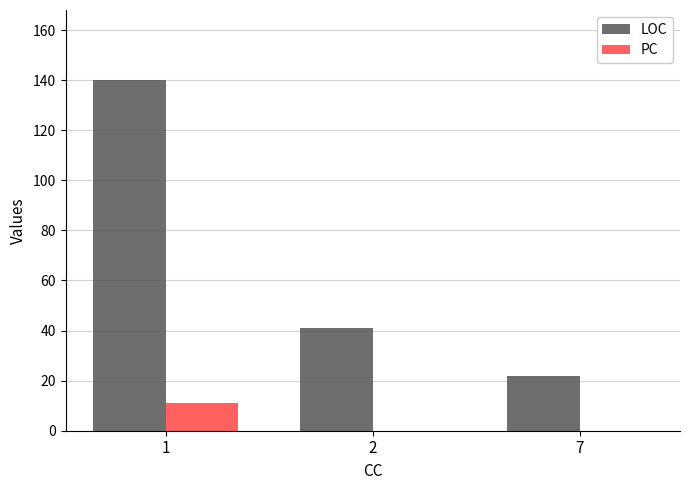

Is it true that PC equals 11 at 1?

True